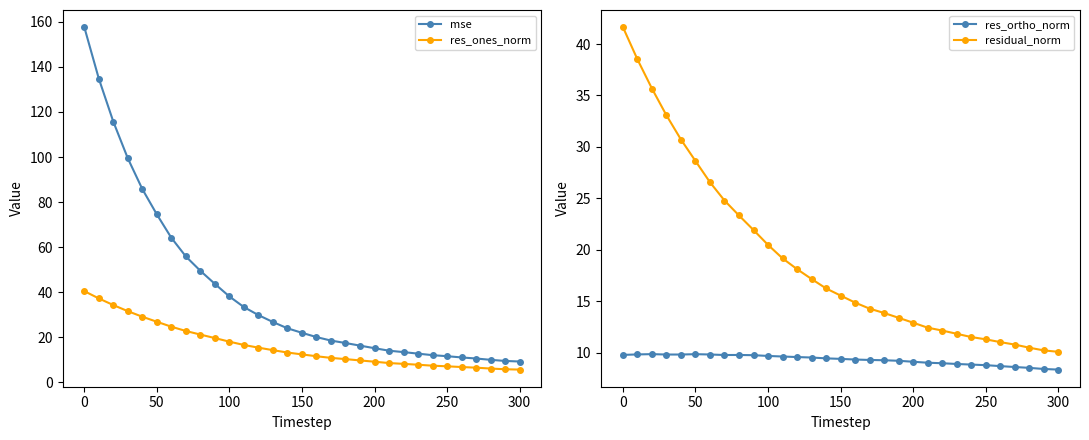

True or false: res_ones_norm and mse intersect in this chart.

False